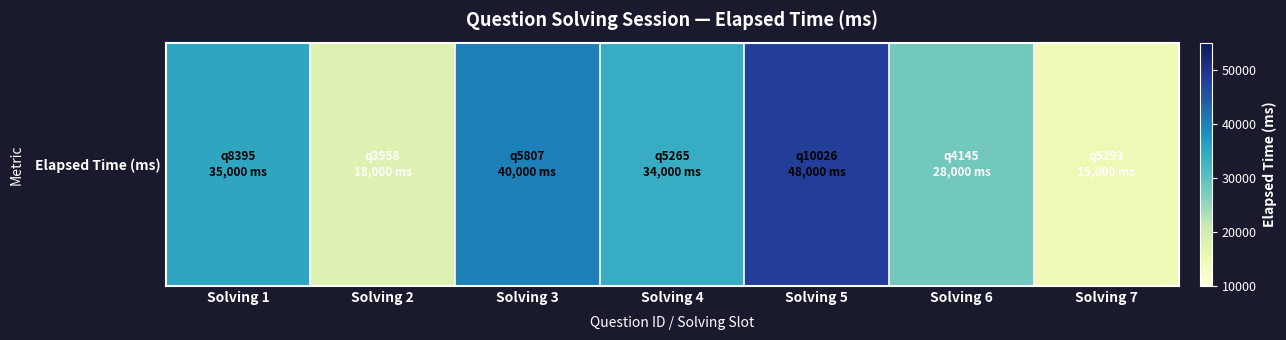

List the labels in order of value, smallest first.

Solving 7, Solving 2, Solving 6, Solving 4, Solving 1, Solving 3, Solving 5